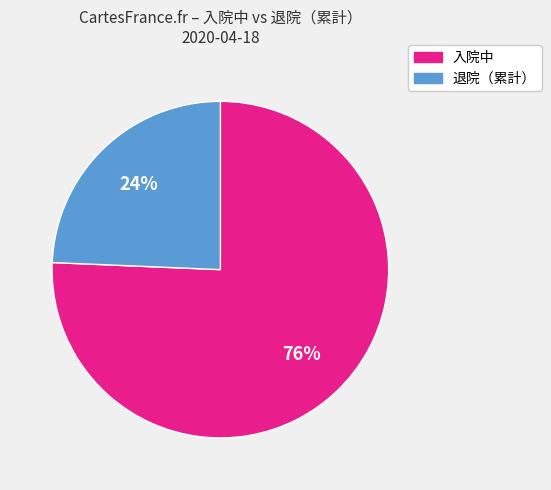

Does any single category account for the majority?

Yes